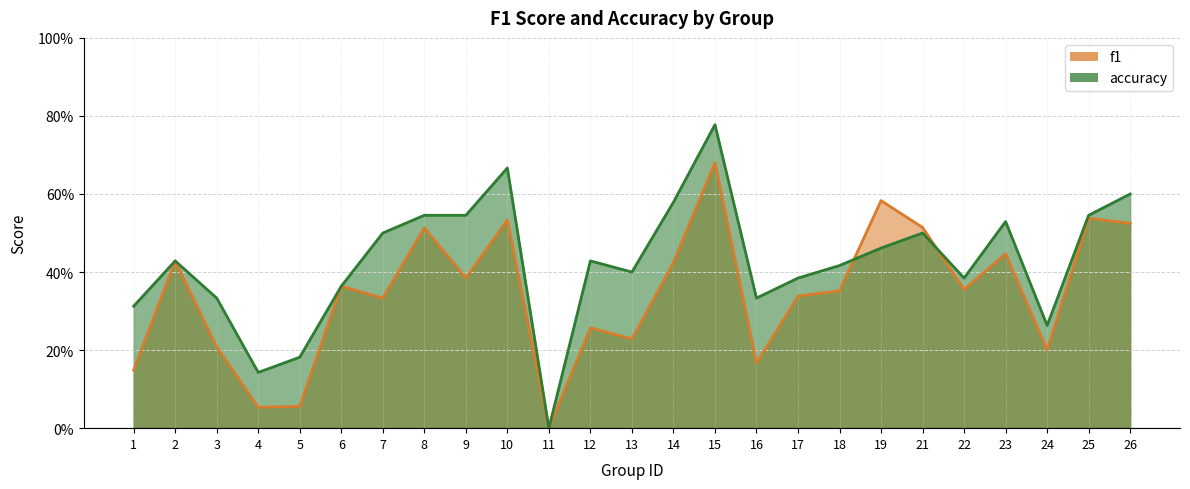

How many interior local peaks does the f1 series have?

9